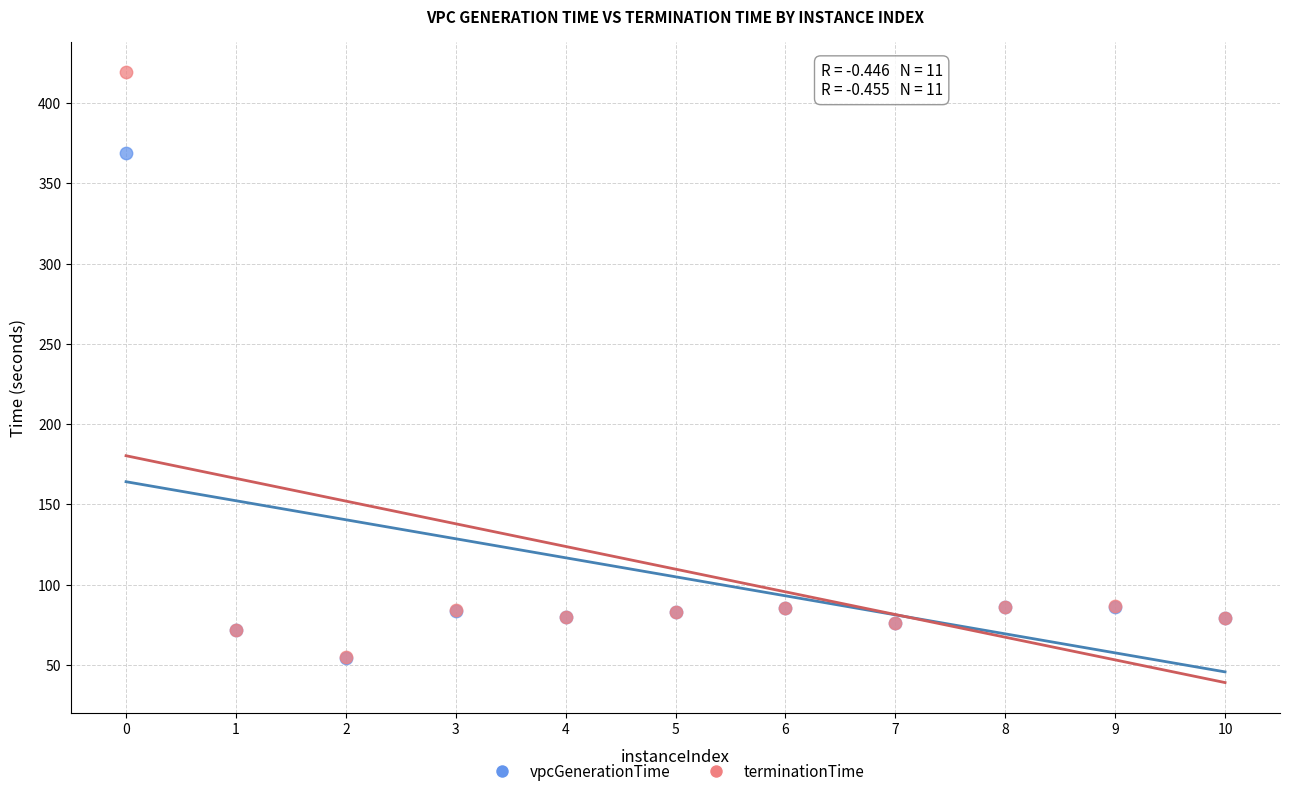

Which series has the widest spread of Y values?

terminationTime